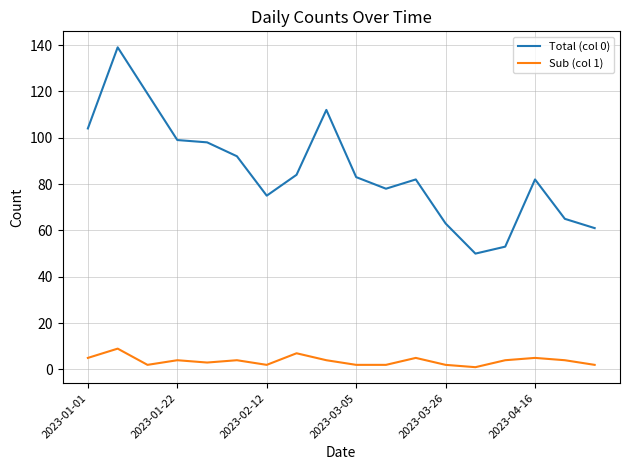

Which series has the widest spread of values?

Total (col 0)